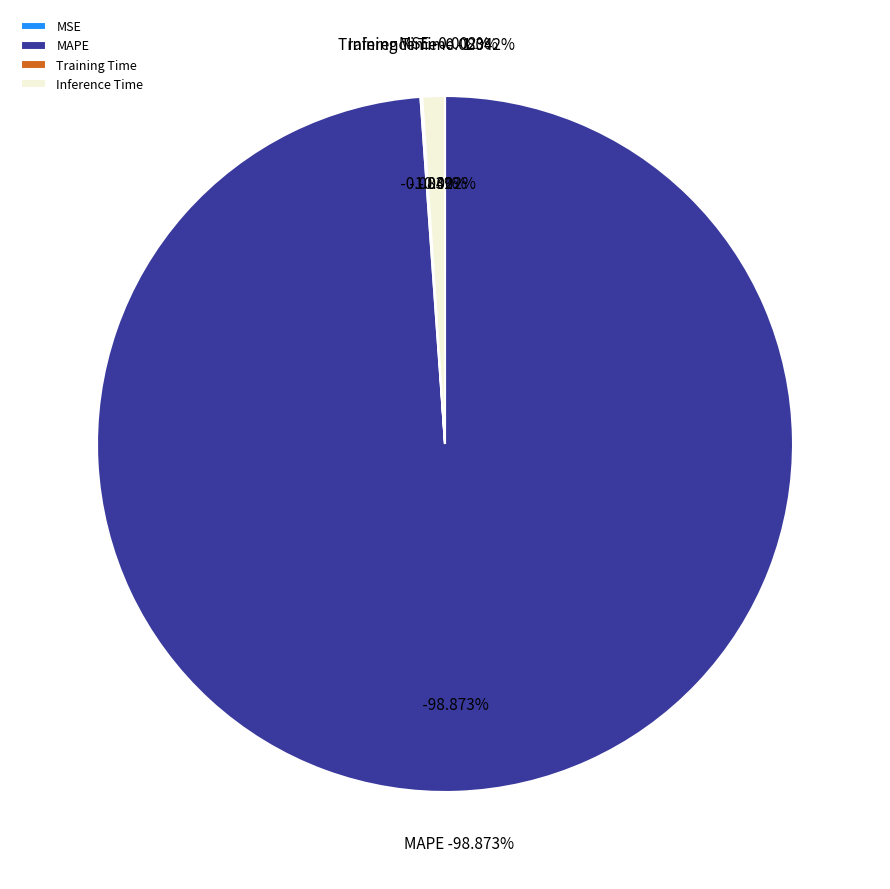

What is the largest slice in the pie chart?

MAPE